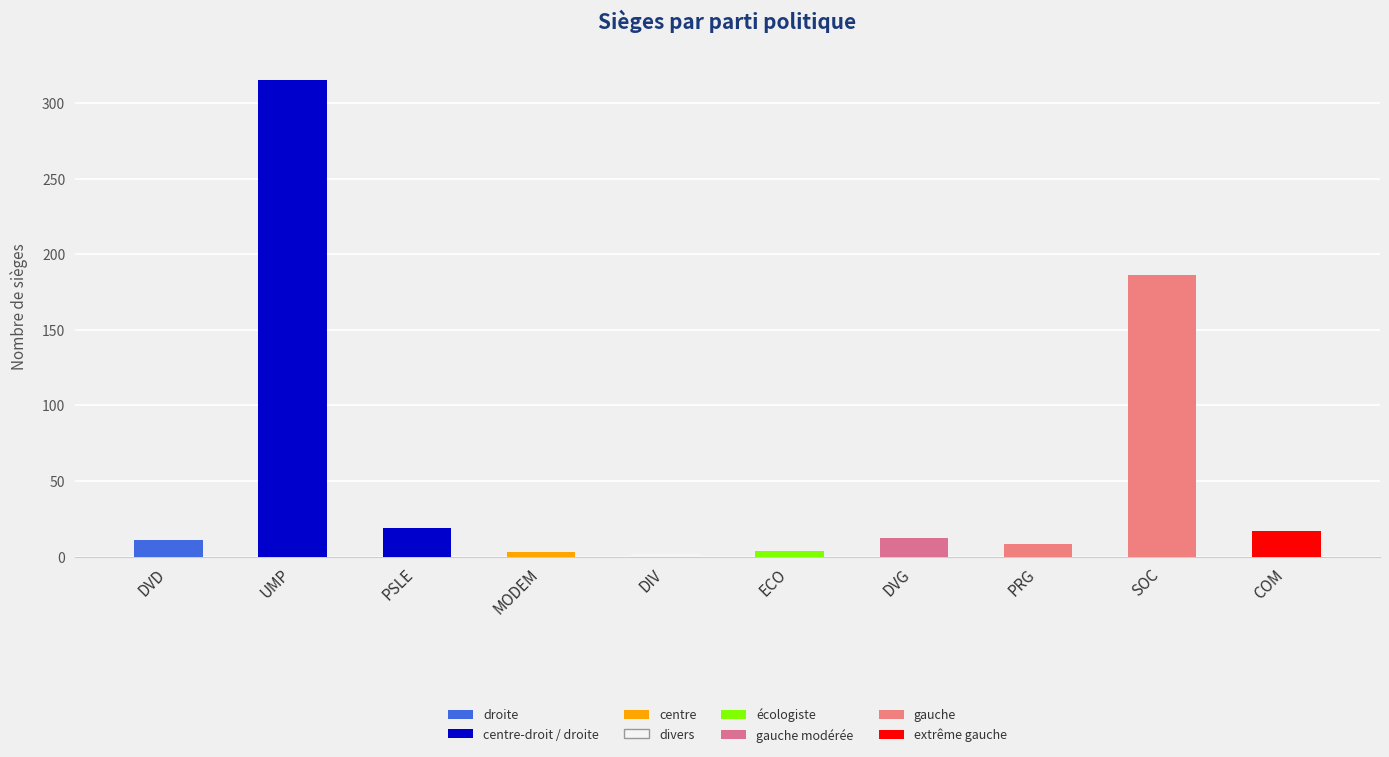

Is it true that the value at COM is 7?

False